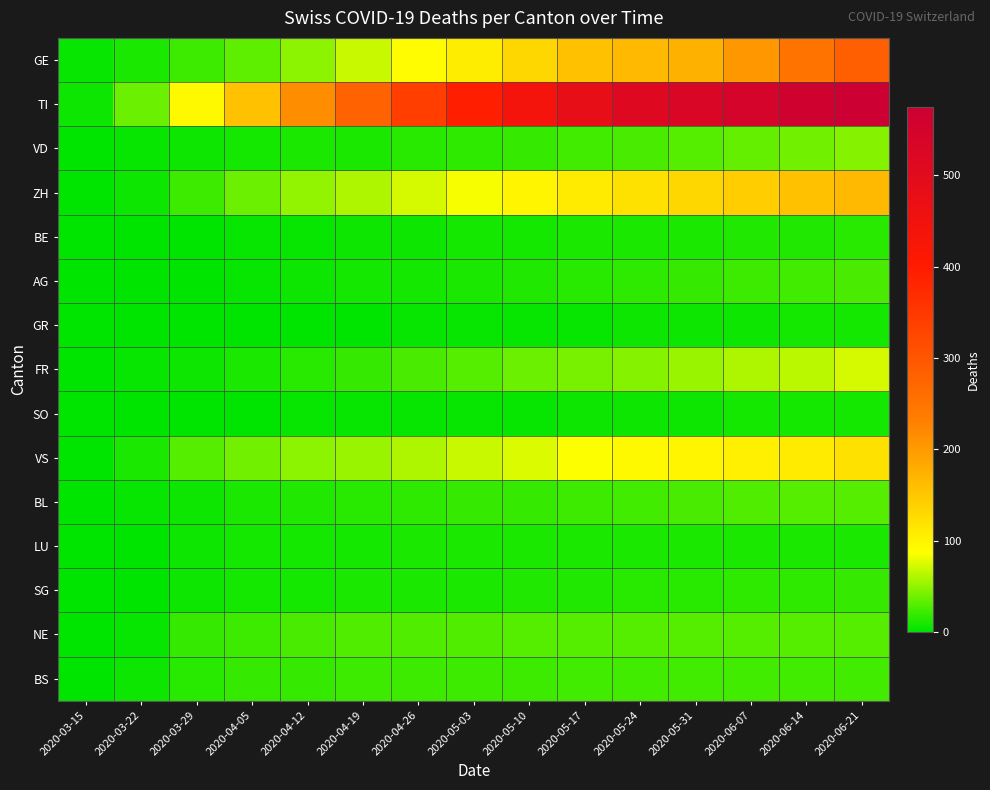

What is the total value across all series at 2020-06-14?

1339